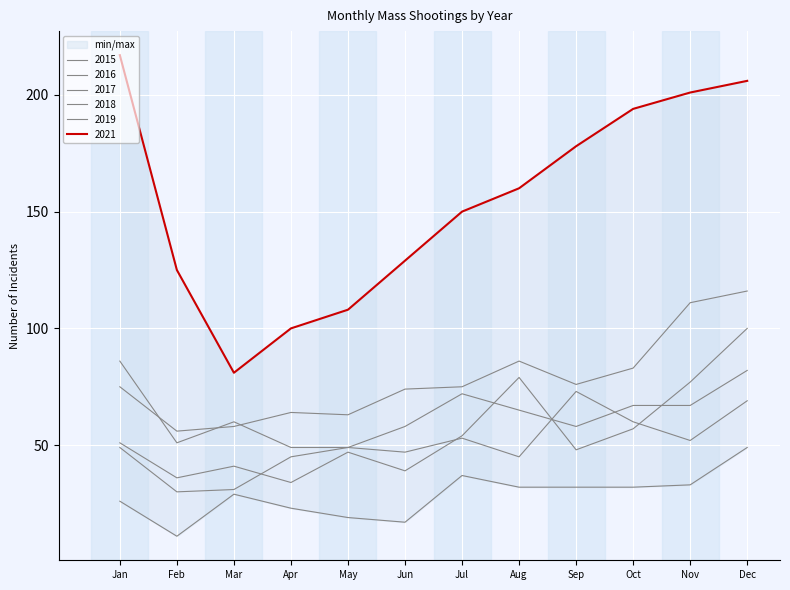

How many data points in 2015 are above 32?

3